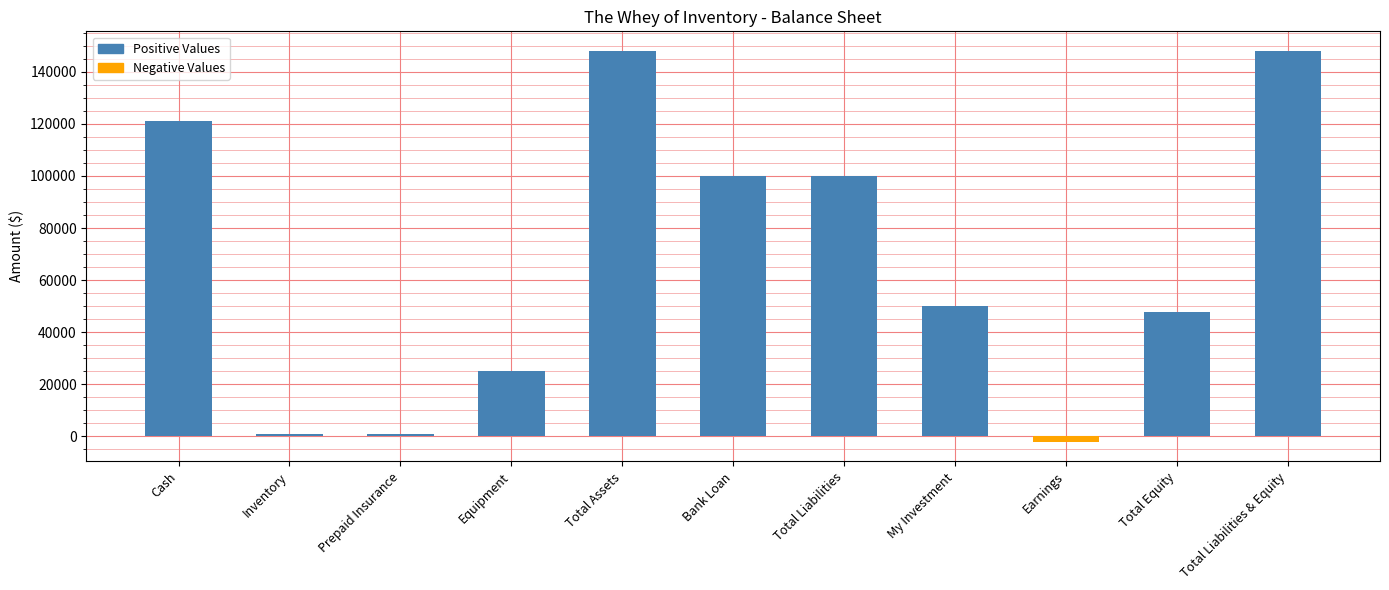

What is the greatest value displayed?

148000